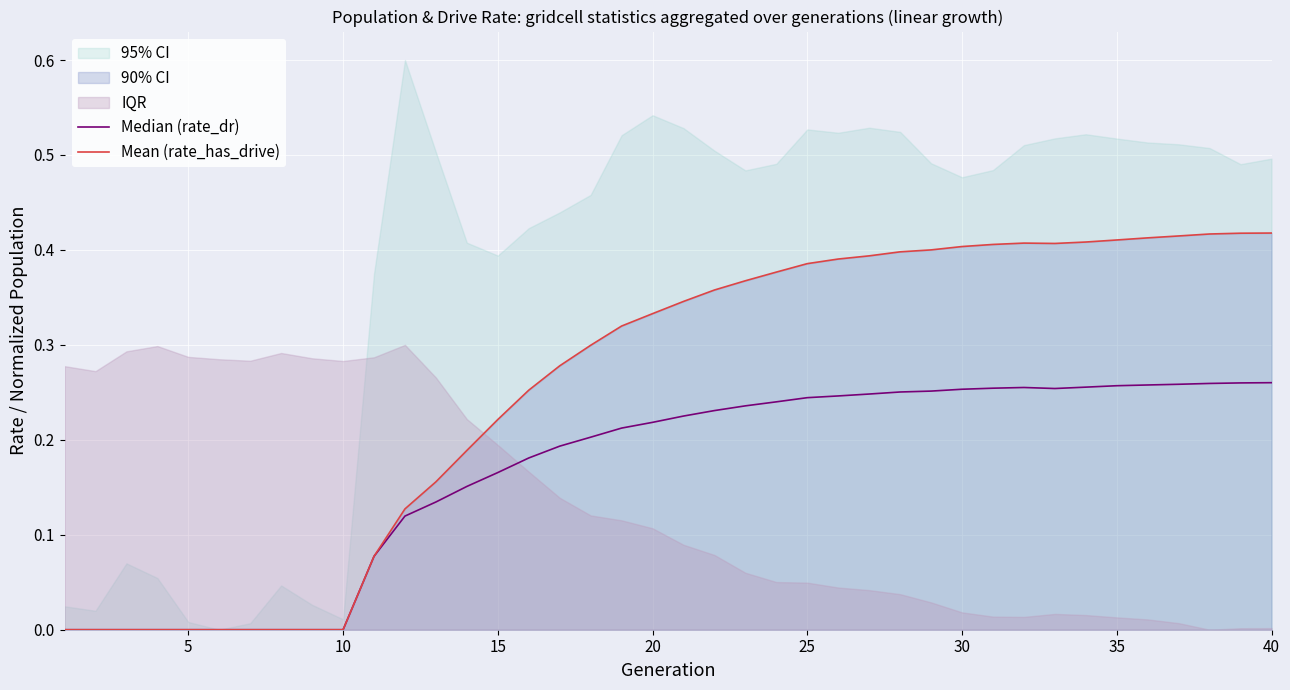

Reading left to right, transcribe all the data shown in this chart.

Median (rate_dr): 0.0	0.0	0.0	0.0	0.0	0.0	0.0	0.0	0.0	0.0	0.1	0.1	0.1	0.2	0.2	0.2	0.2	0.2	0.2	0.2	0.2	0.2	0.2	0.2	0.2	0.2	0.2	0.3	0.3	0.3	0.3	0.3	0.3	0.3	0.3	0.3	0.3	0.3	0.3	0.3
Mean (rate_has_drive): 0.0	0.0	0.0	0.0	0.0	0.0	0.0	0.0	0.0	0.0	0.1	0.1	0.2	0.2	0.2	0.3	0.3	0.3	0.3	0.3	0.3	0.4	0.4	0.4	0.4	0.4	0.4	0.4	0.4	0.4	0.4	0.4	0.4	0.4	0.4	0.4	0.4	0.4	0.4	0.4